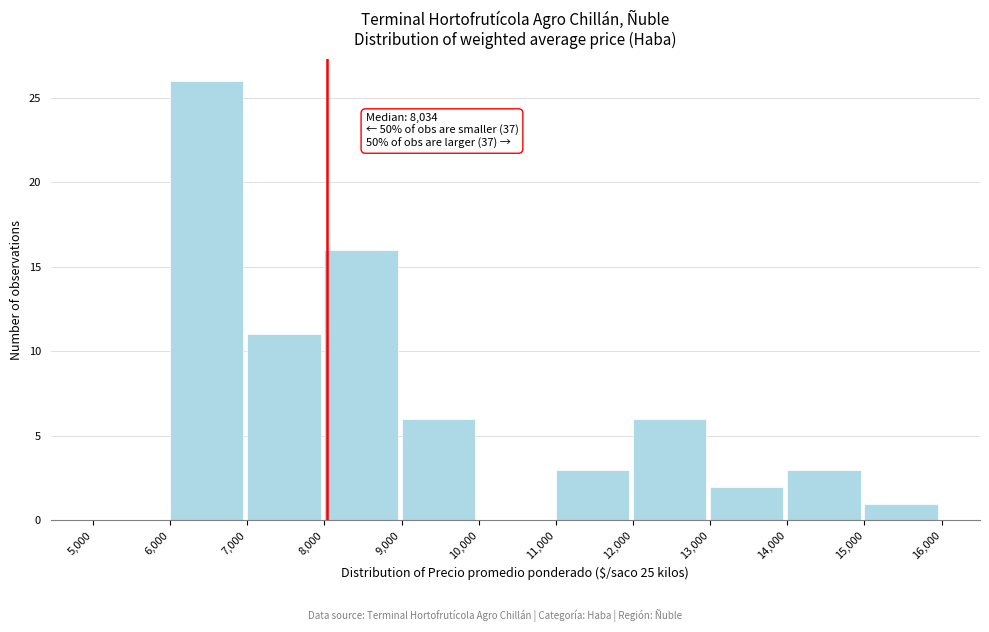

Over which range of the x-axis is the bar tallest?

6,000 to 7,000